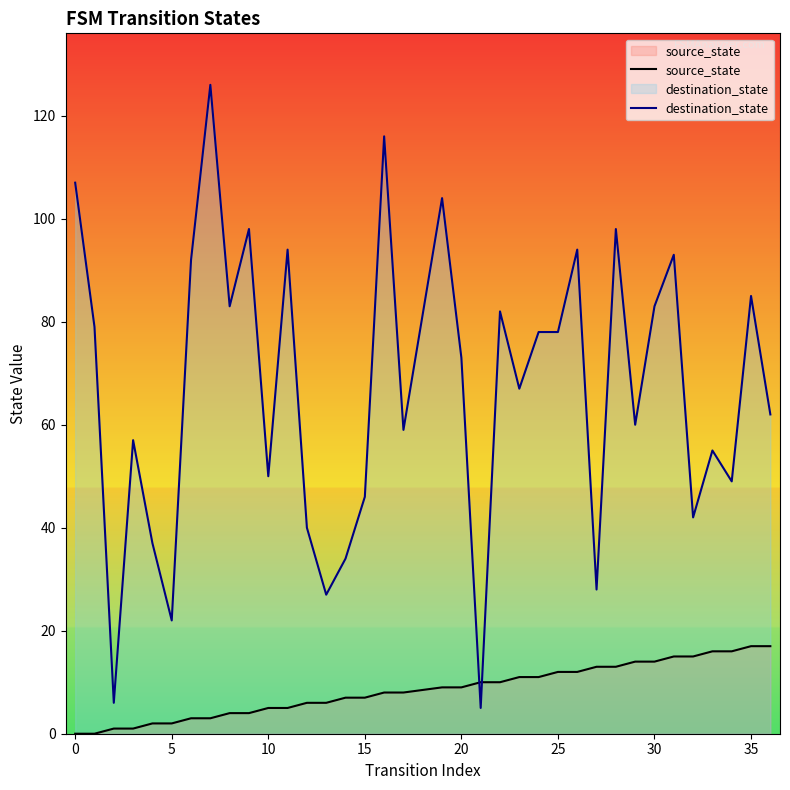

Which series has the widest spread of values?

destination_state